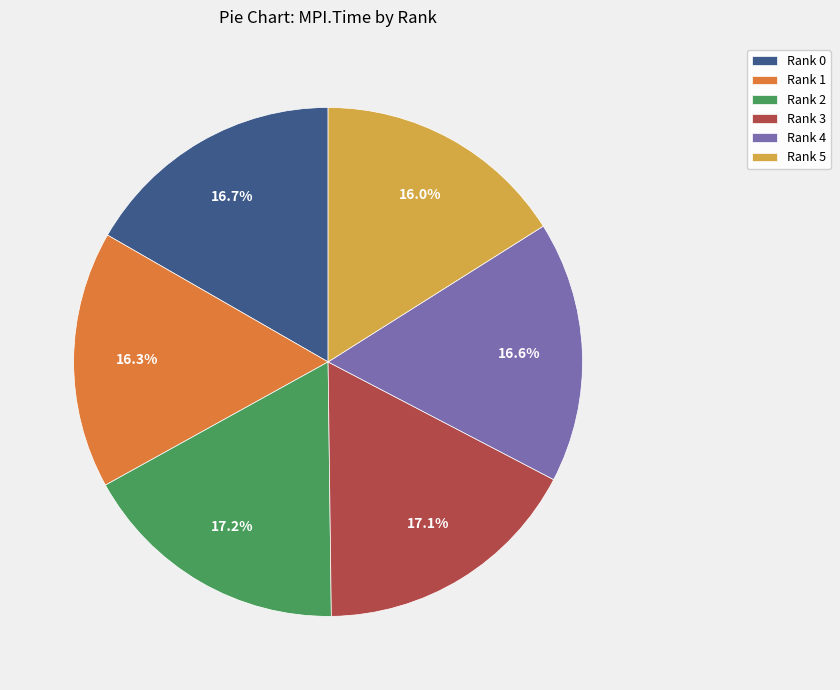

The Rank 0 slice represents 25% of the pie. True or false?

False